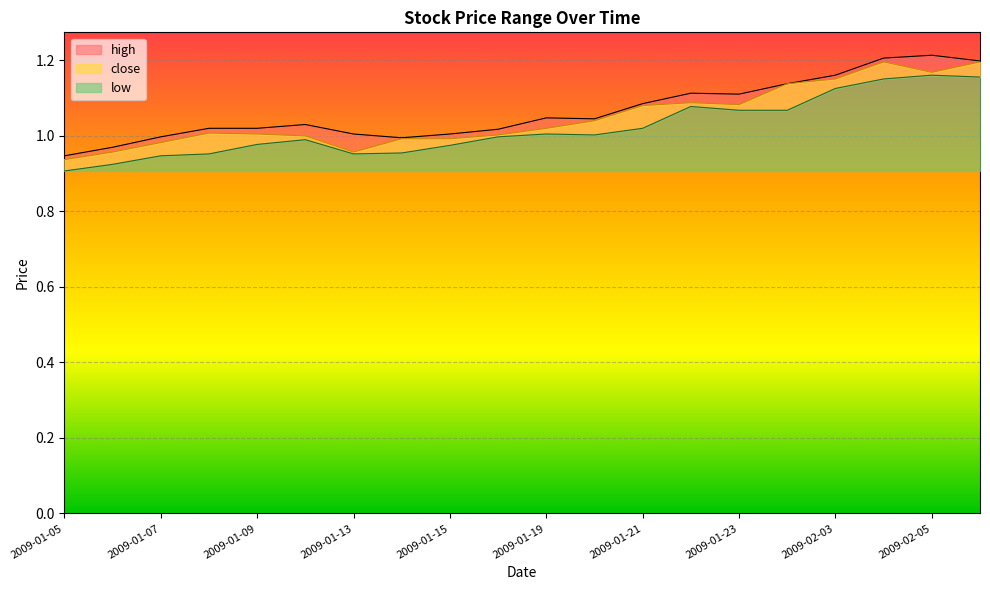

True or false: low and high intersect in this chart.

False